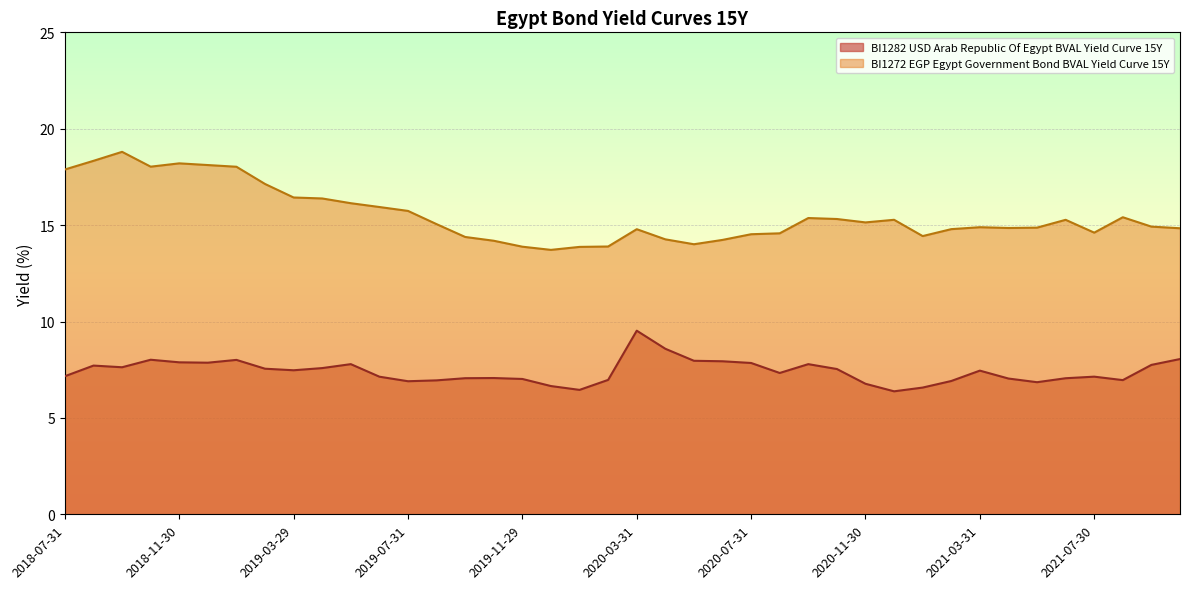

True or false: BI1272 EGP Egypt Government Bond BVAL Yield Curve 15Y and BI1282 USD Arab Republic Of Egypt BVAL Yield Curve 15Y intersect in this chart.

False